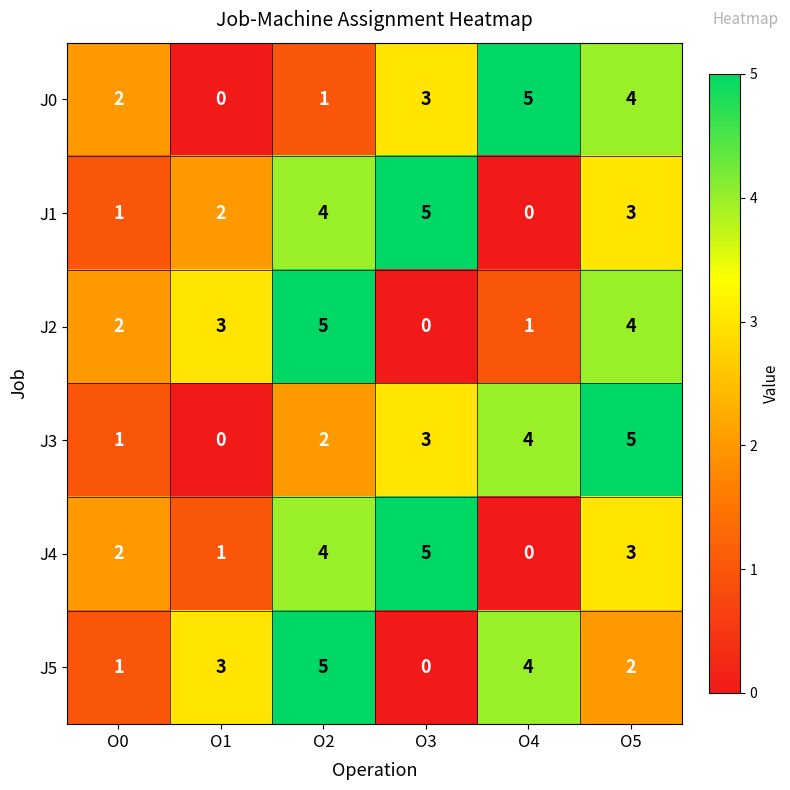

At how many categories does at least one series exceed 1?

6